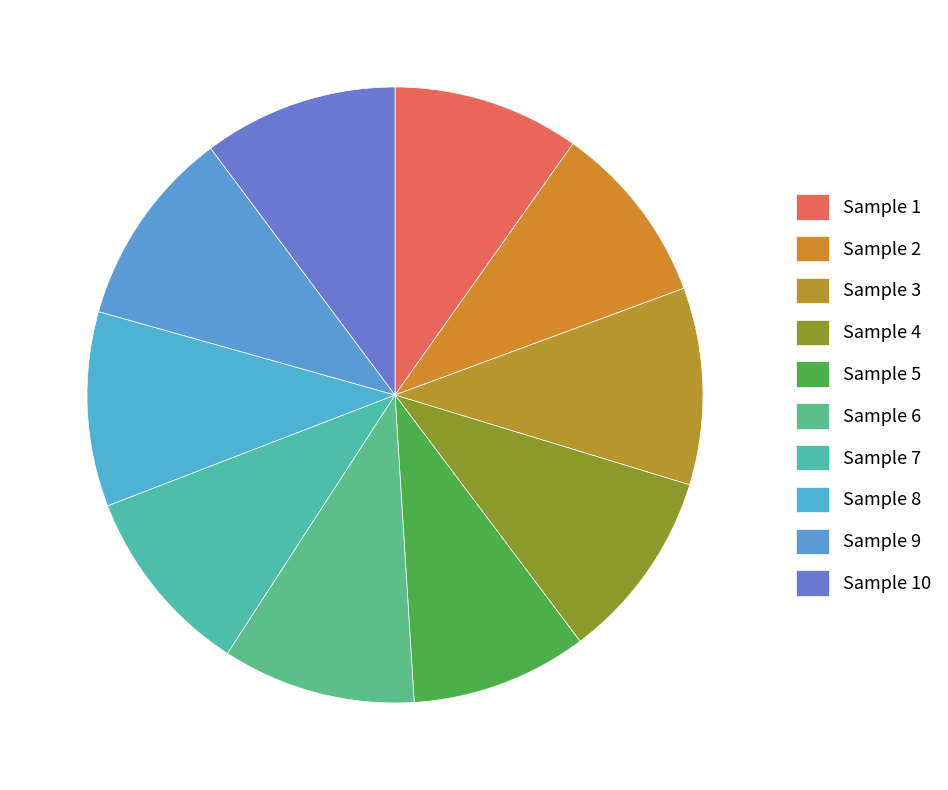

What percentage do Sample 10 and Sample 3 together represent?

20.6%